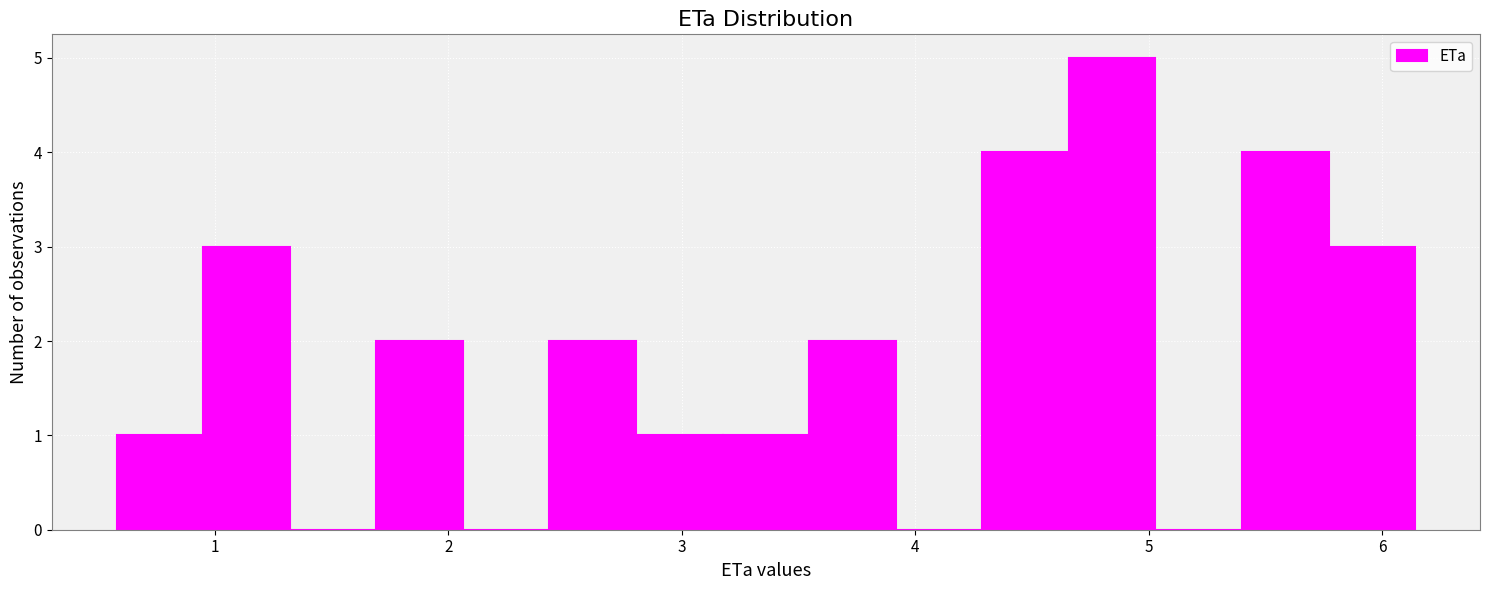

Read against the x-axis, roughly where is the centre of the tallest bar?

4.8